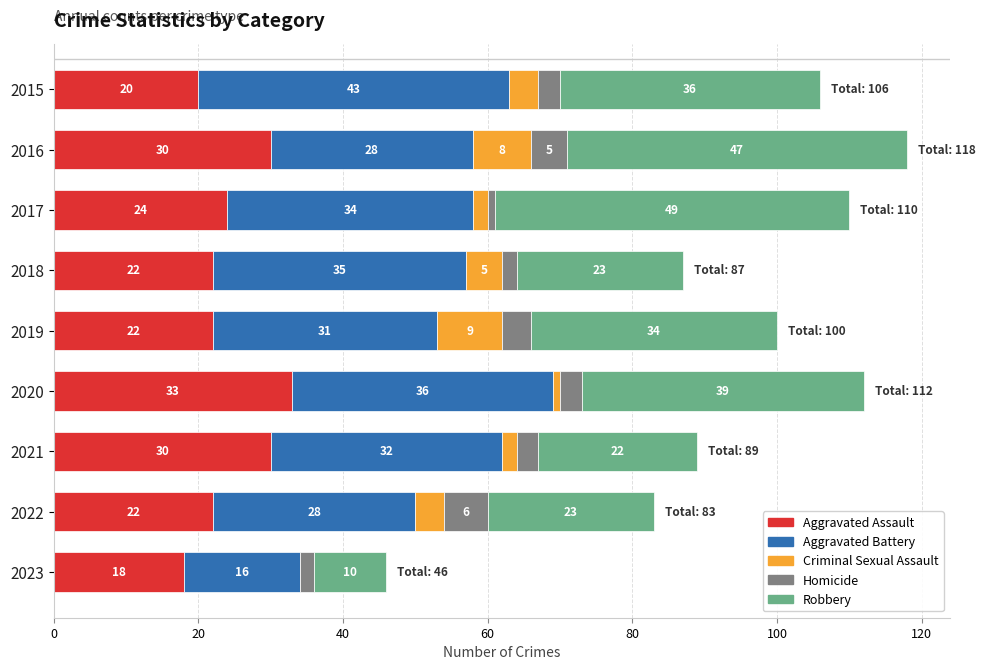

At which category is the sum across all series the highest?

2016